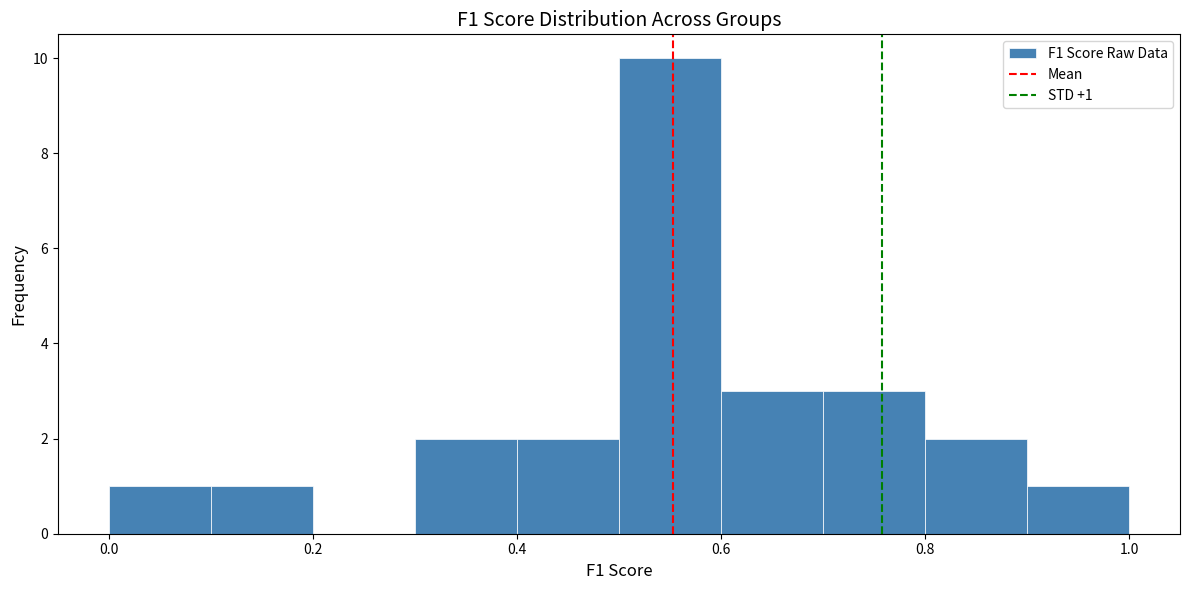

Which range on the x-axis has the tallest bar?

0.5 to 0.6